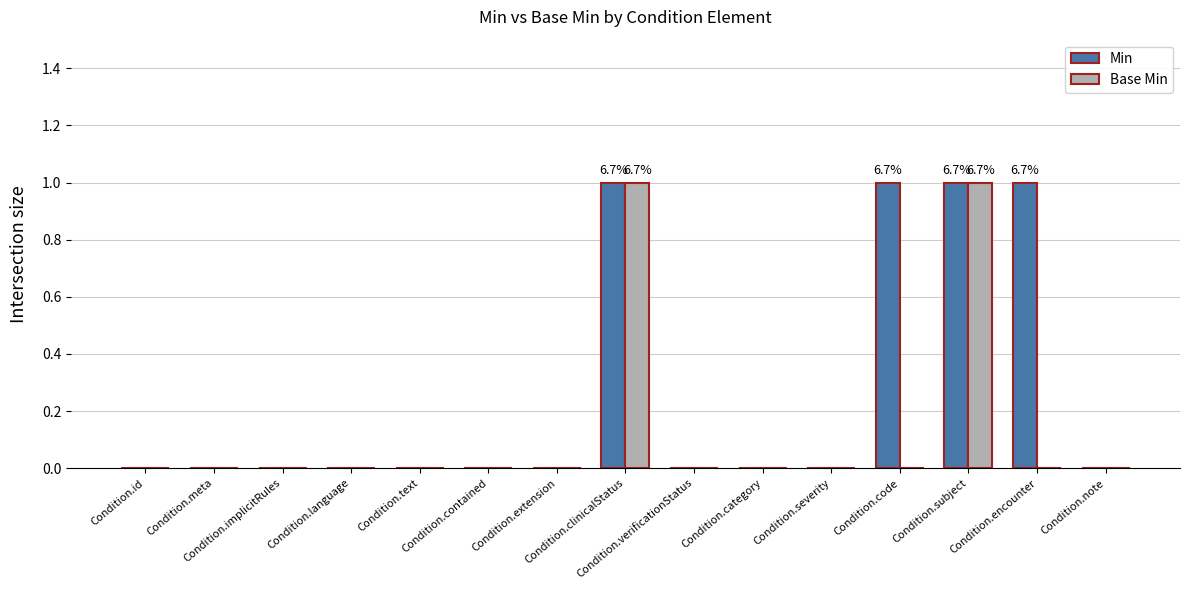

What is the sum of all Min values?

4